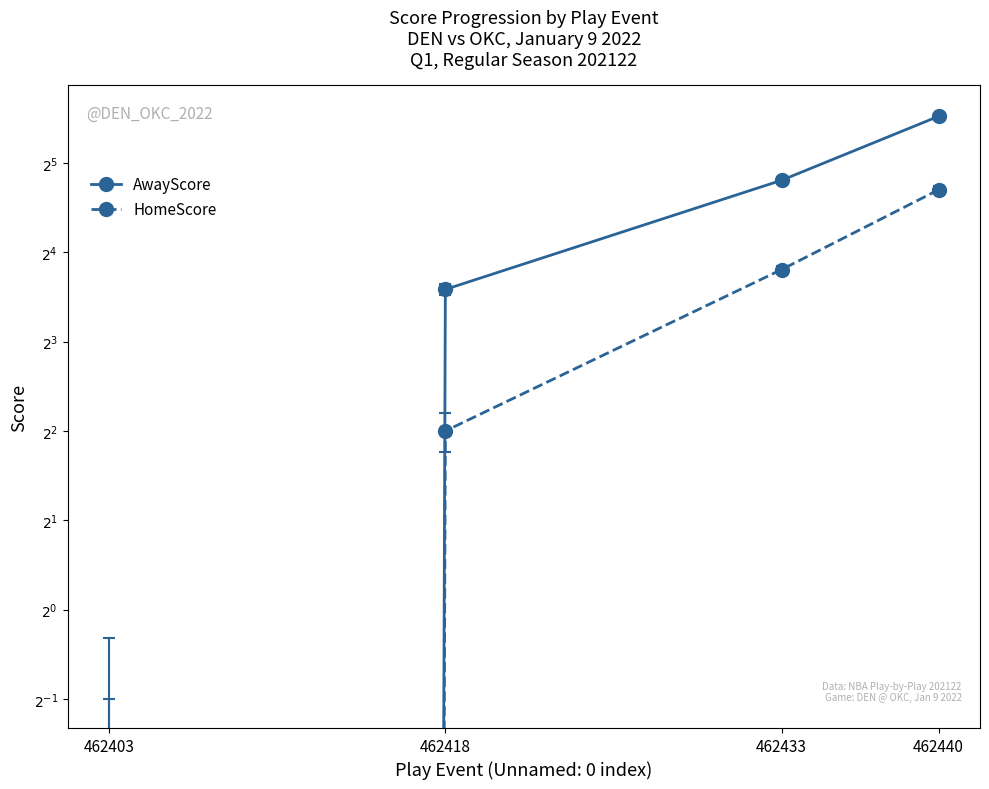

How many AwayScore values are between 12 and 46?

3